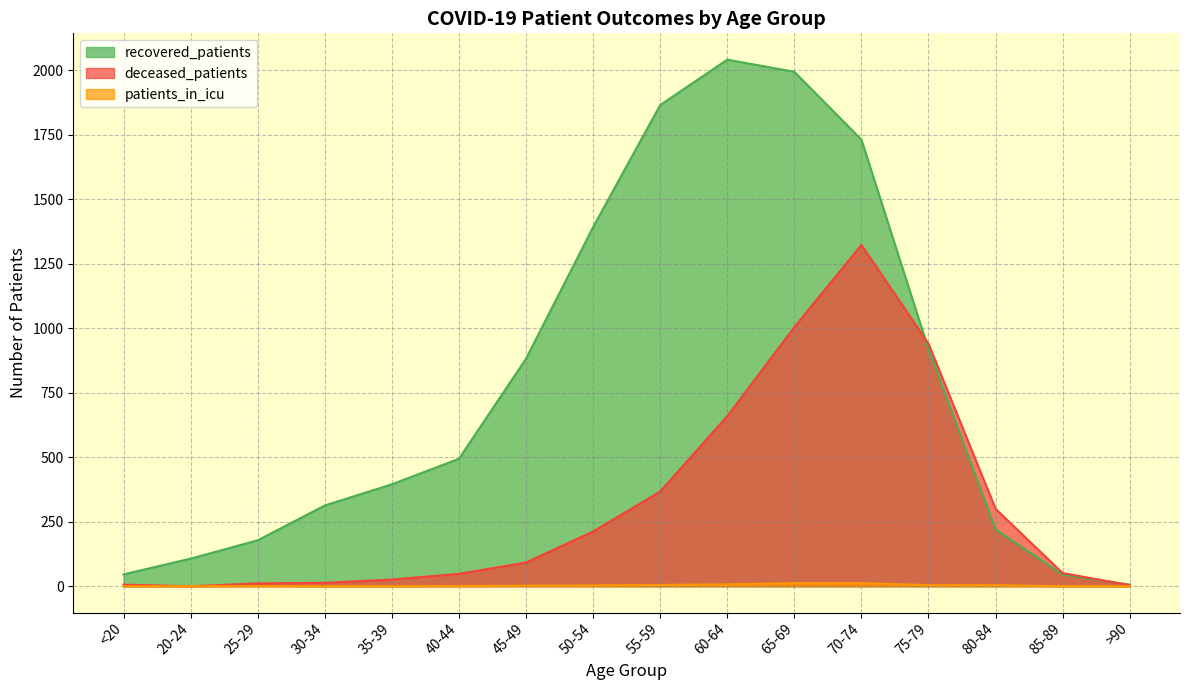

What is the greatest value displayed?

2041